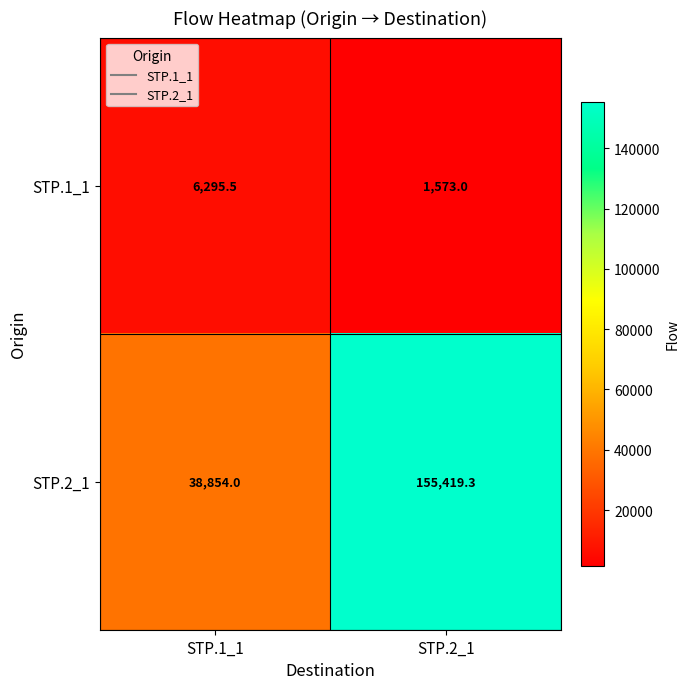

What is the sum of the STP.2_1 values at STP.2_1 and STP.1_1?

194273.3